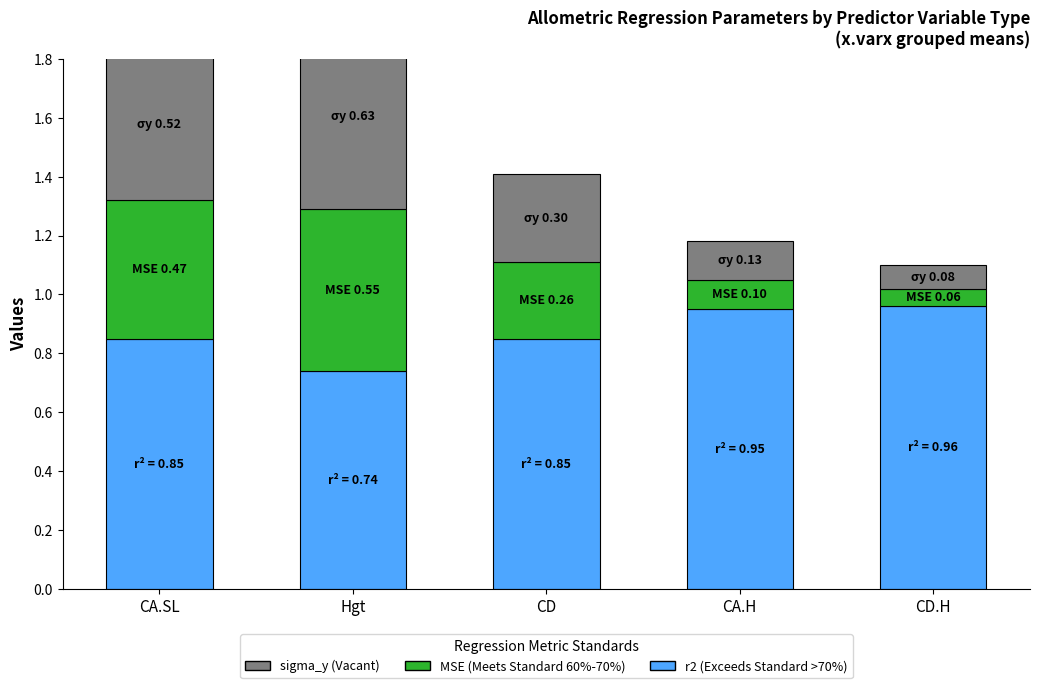

What position from the right is CA.SL?

5